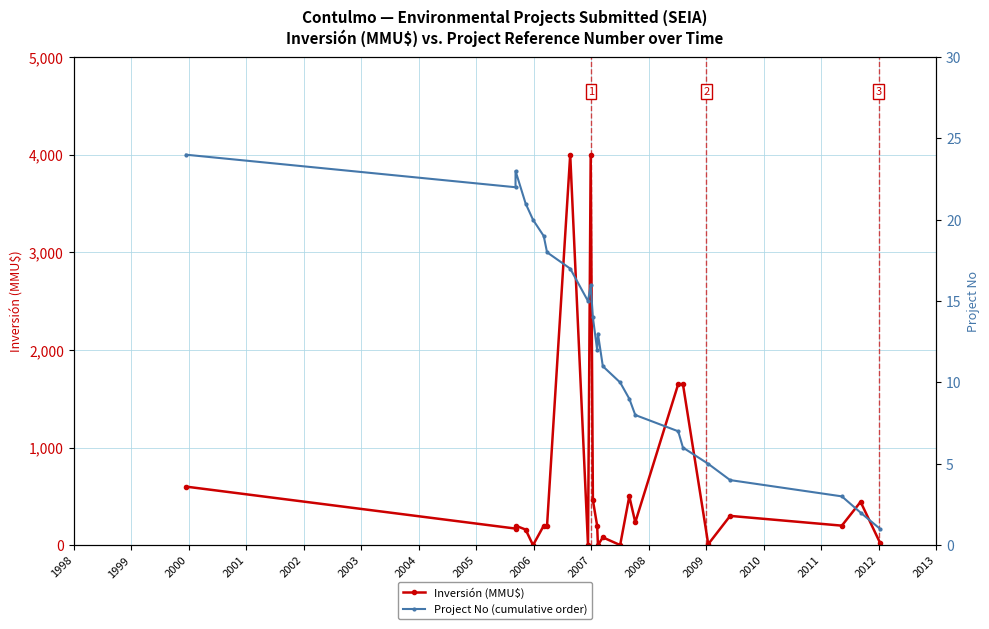

What are all the series names shown in the legend?

Inversión (MMU$), Project No (cumulative order)